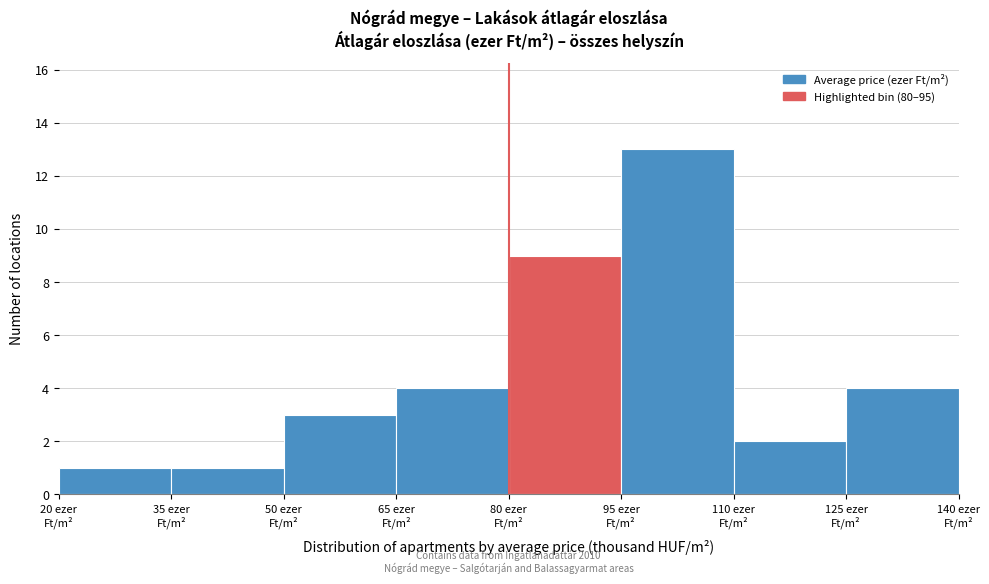

Over which range of the x-axis is the bar tallest?

95 to 110